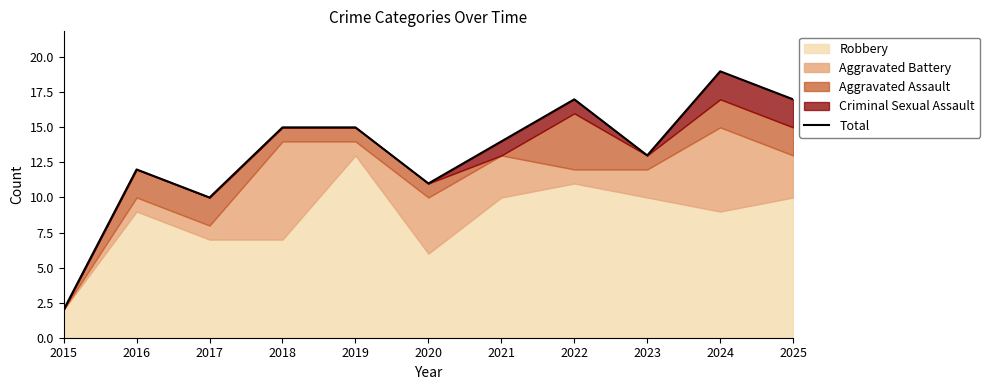

Reading left to right, list all the values displayed in this chart.

2	12	10	15	15	11	14	17	13	19	17